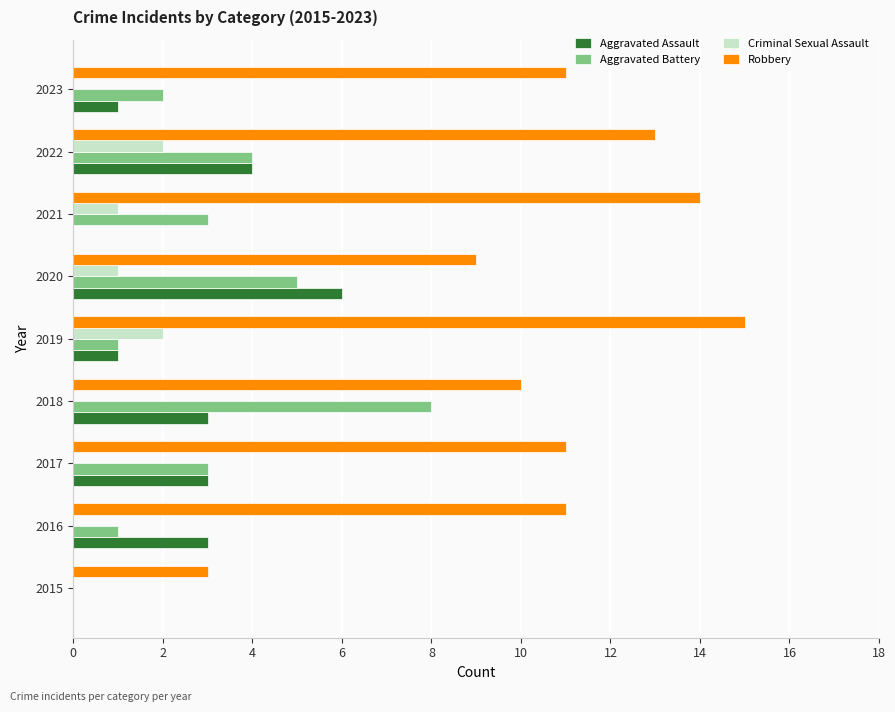

Between 2015 and 2017, which series saw the biggest shift?

Robbery